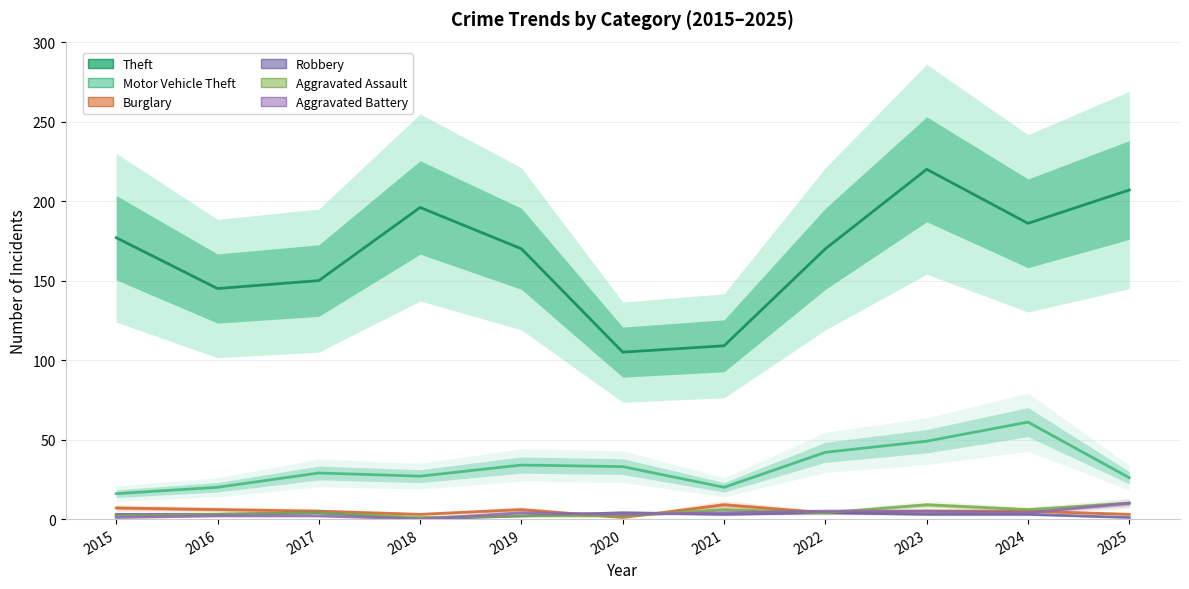

Which category has the highest value across all series?

2023